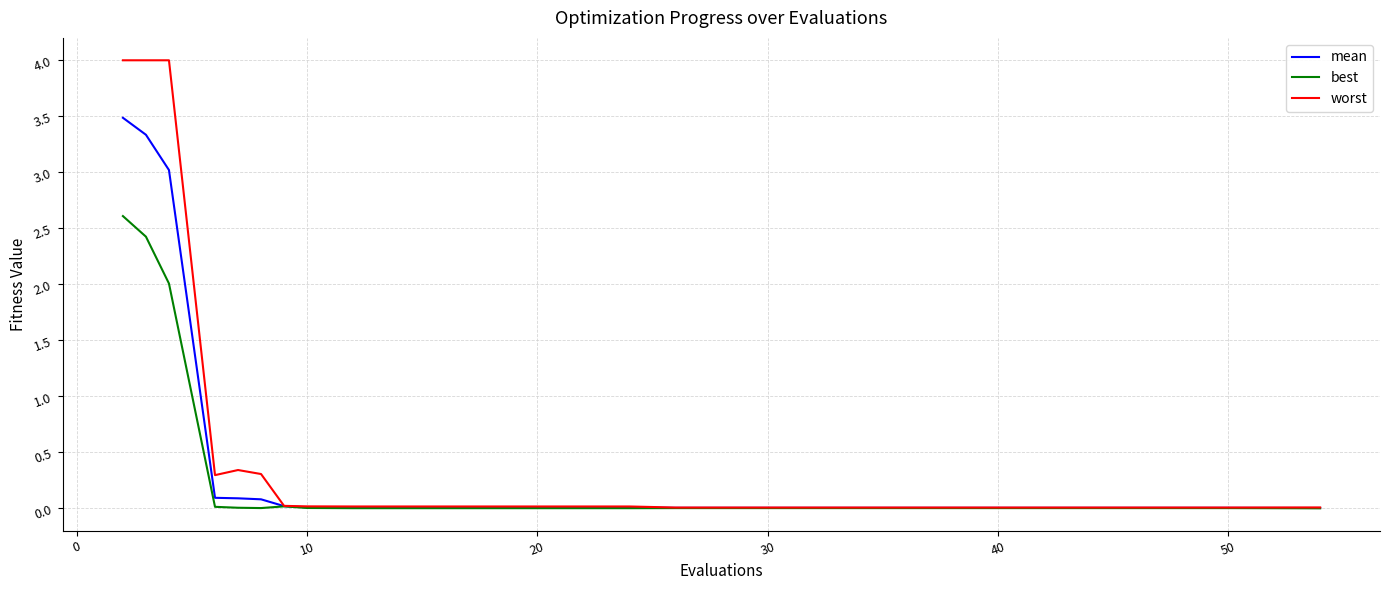

Which series has the widest spread of values?

worst